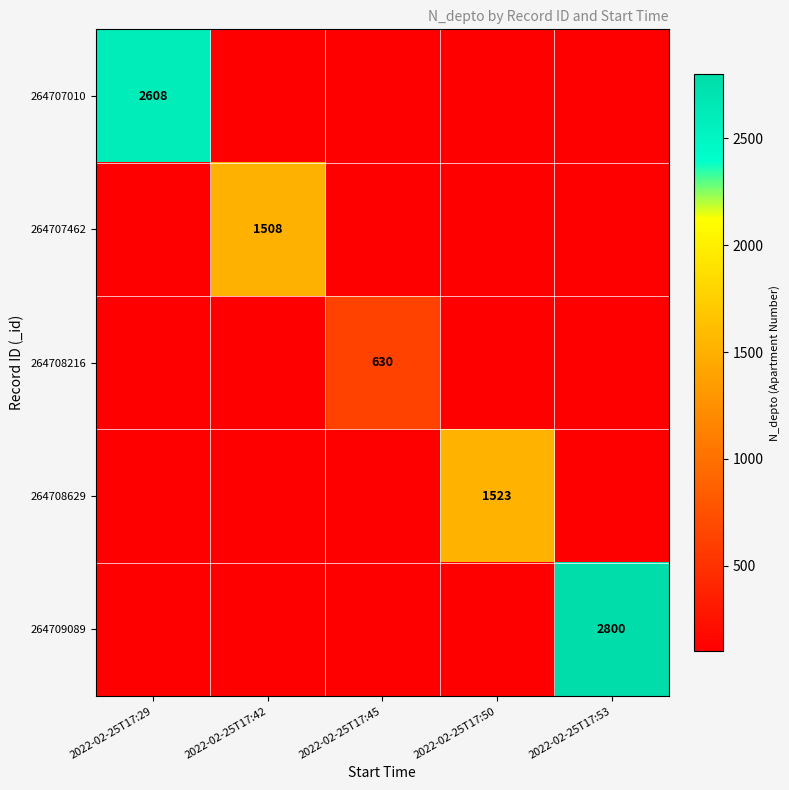

The value of 264708216 at 2022-02-25T17:45 is 630. True or false?

True